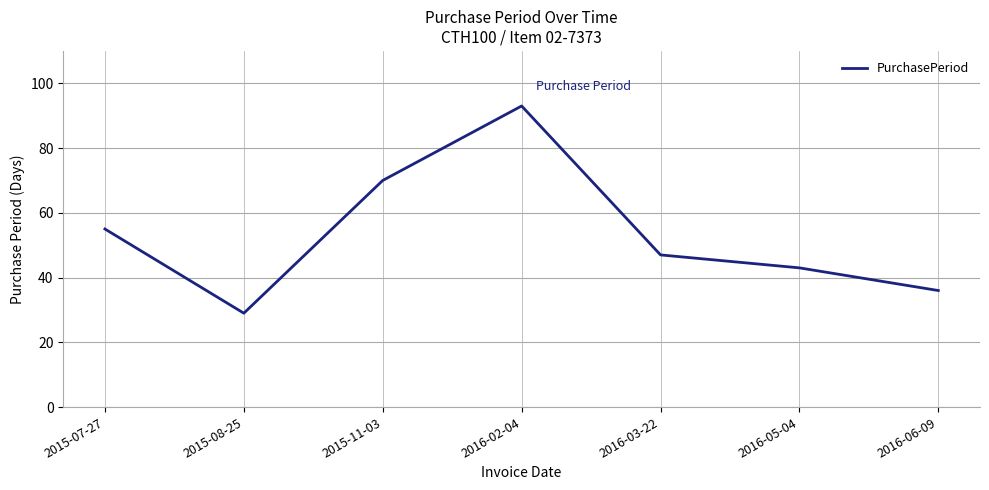

What is the change in value from 2015-08-25 to 2016-02-04?

+64